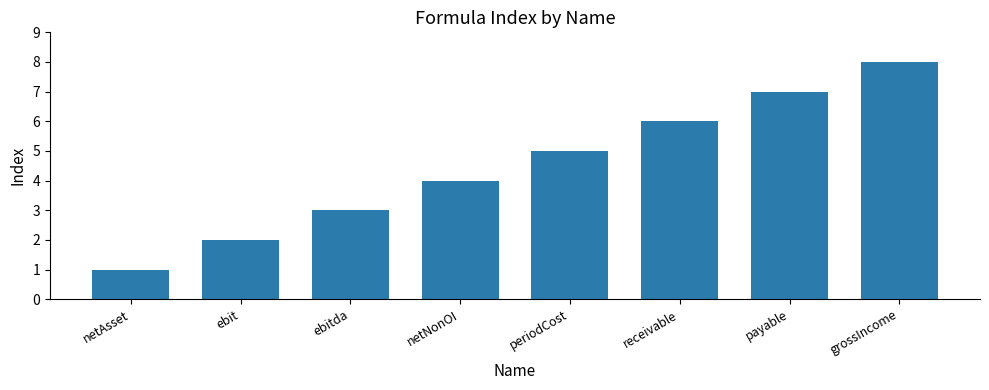

What is the difference between the values at payable and ebit?

5